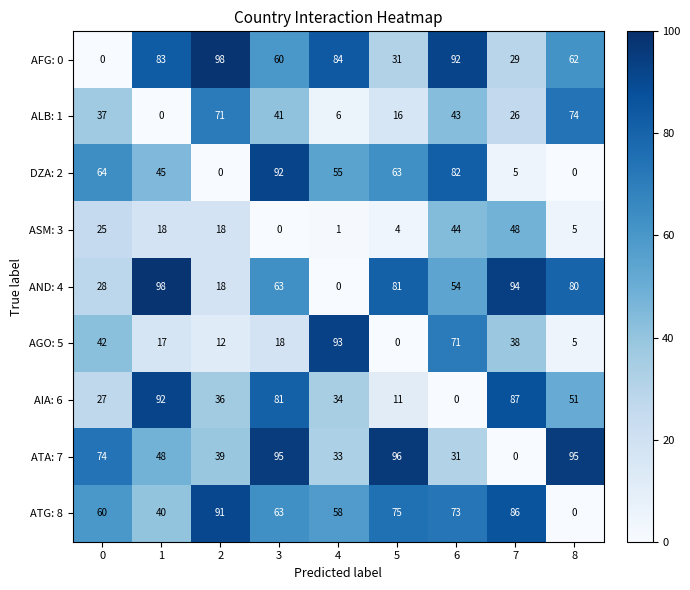

What is the sum of the AIA: 6 values at 8 and 5?

62